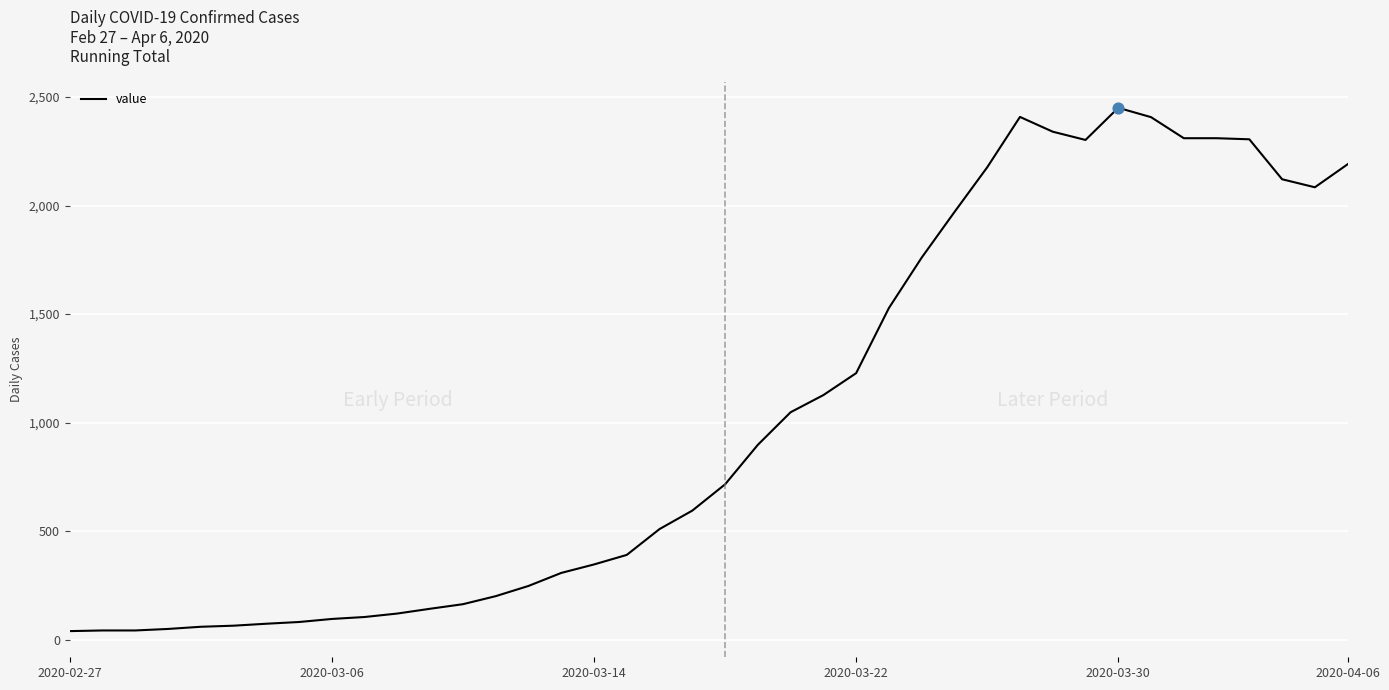

What is the greatest value displayed?

2450